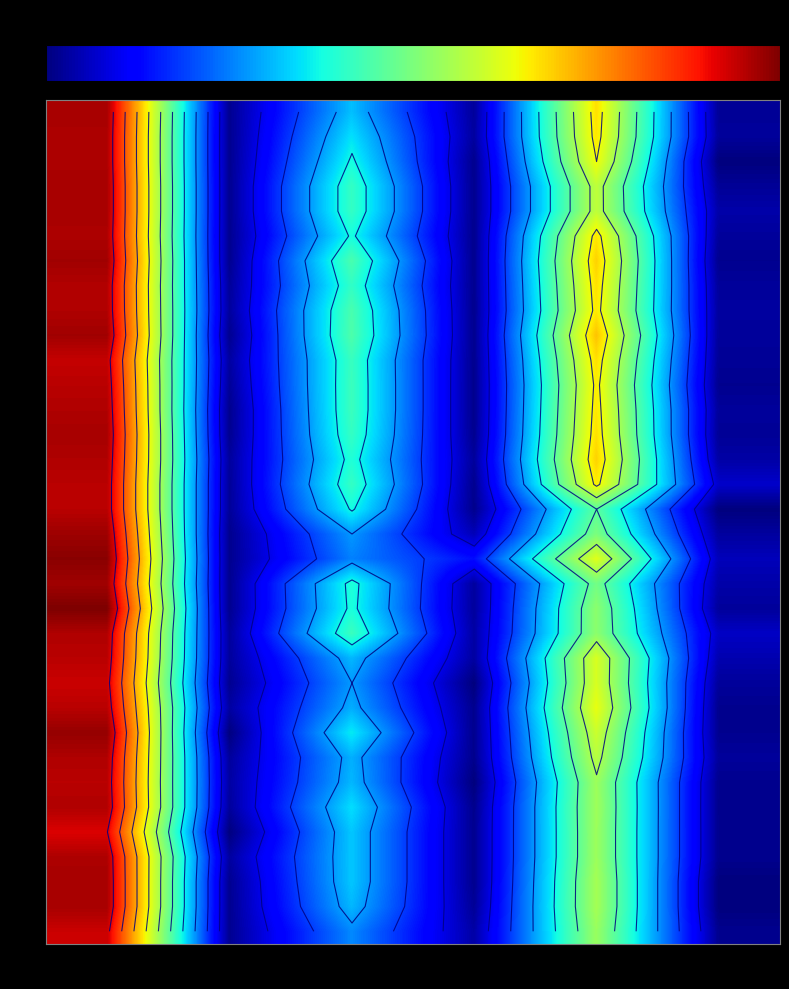

How many values in the 20 series exceed 12?

3